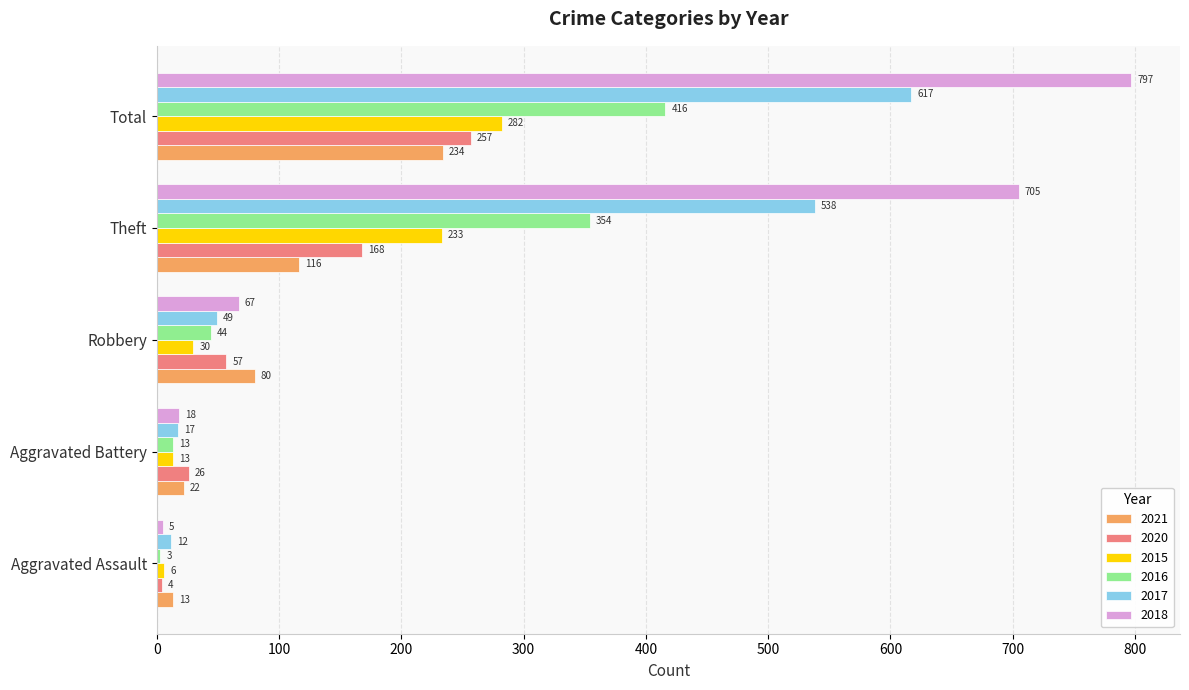

Read the 2021 value at Theft.

116